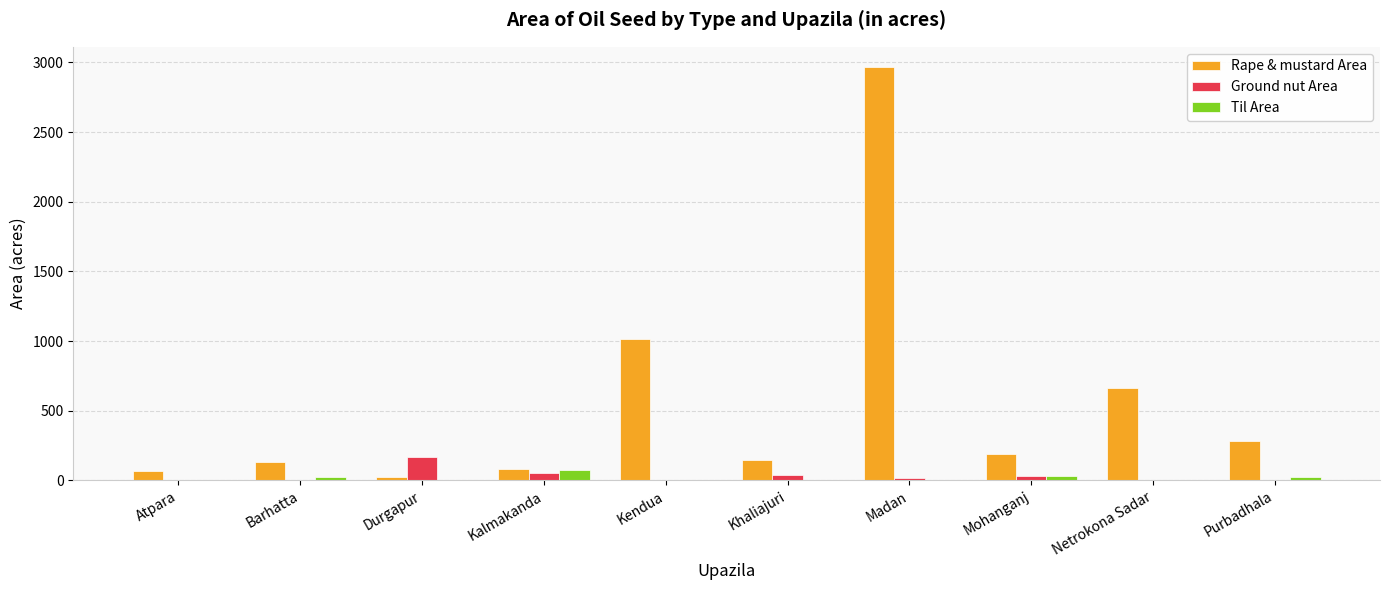

What is the sum of all Rape & mustard Area values?

5552